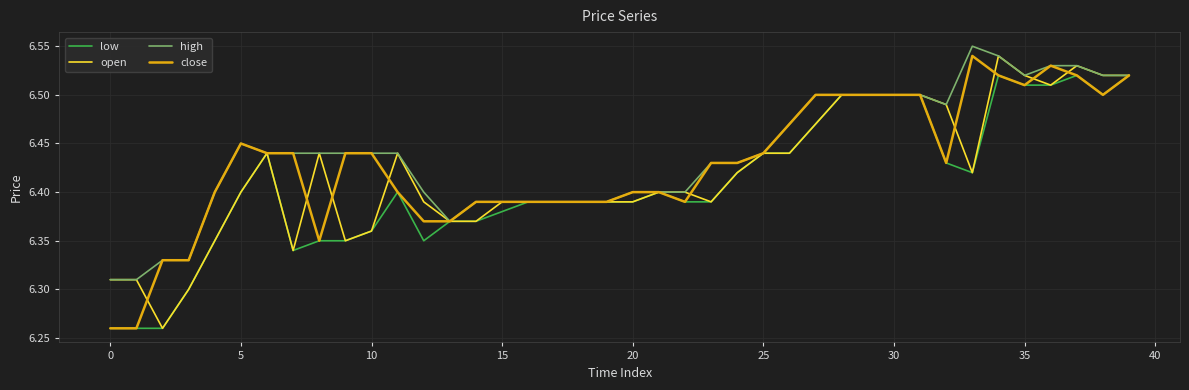

True or false: open has a value of 6.5 at 30.

True